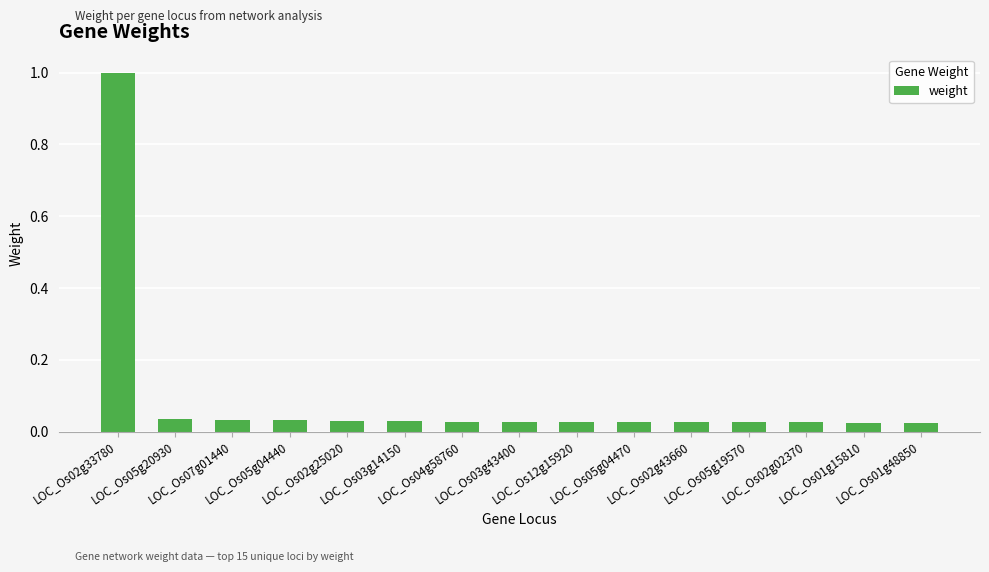

What position from the left is LOC_Os05g04440?

4